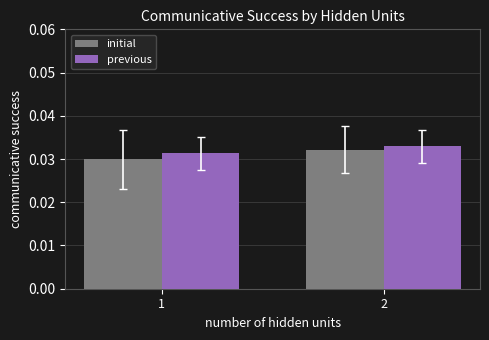

List the series in order of their overall mean, highest first.

previous, initial